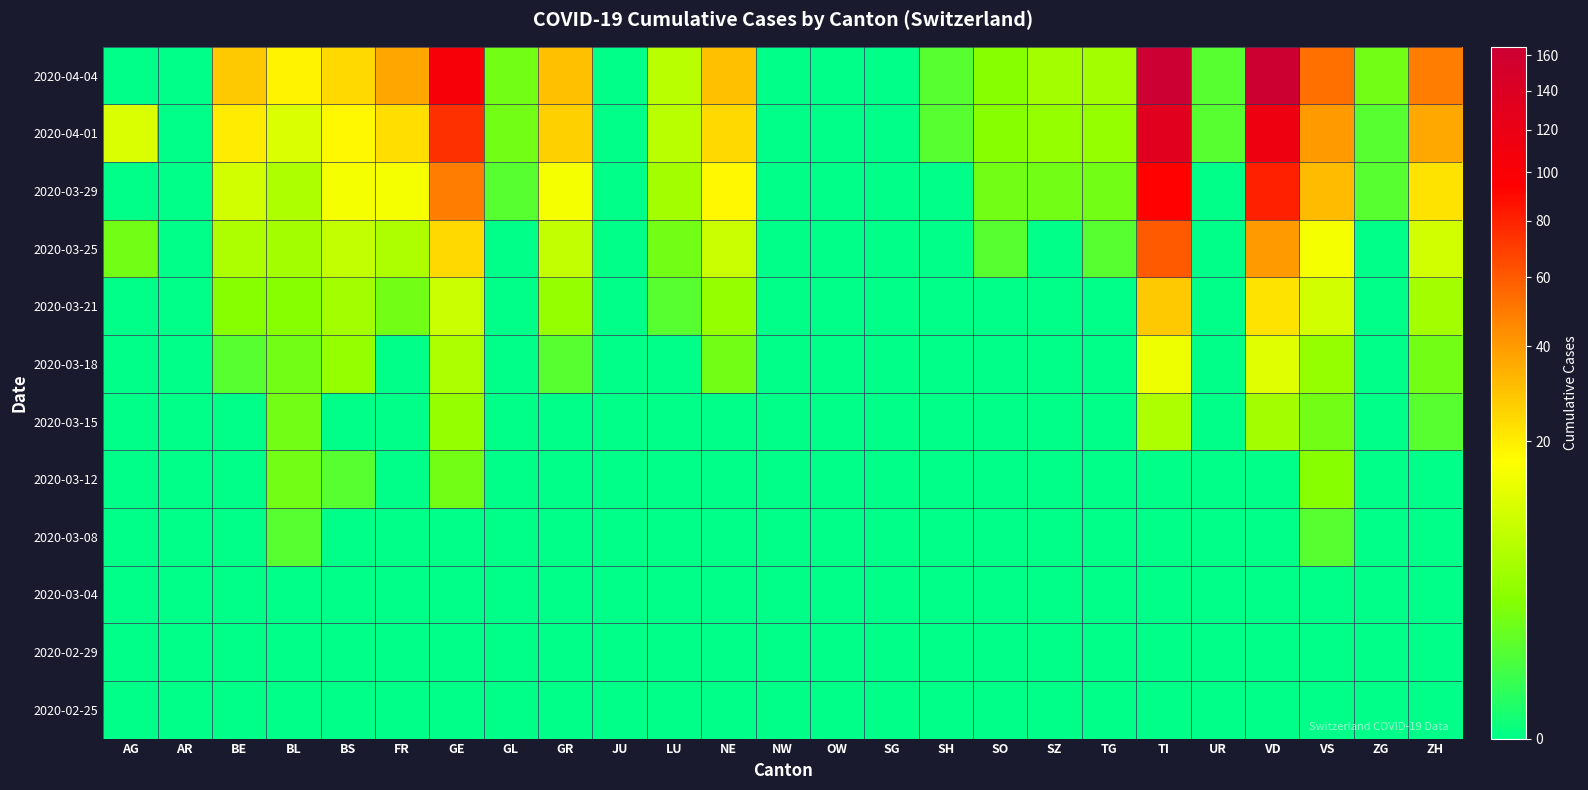

How many categories are shown in the chart?

25